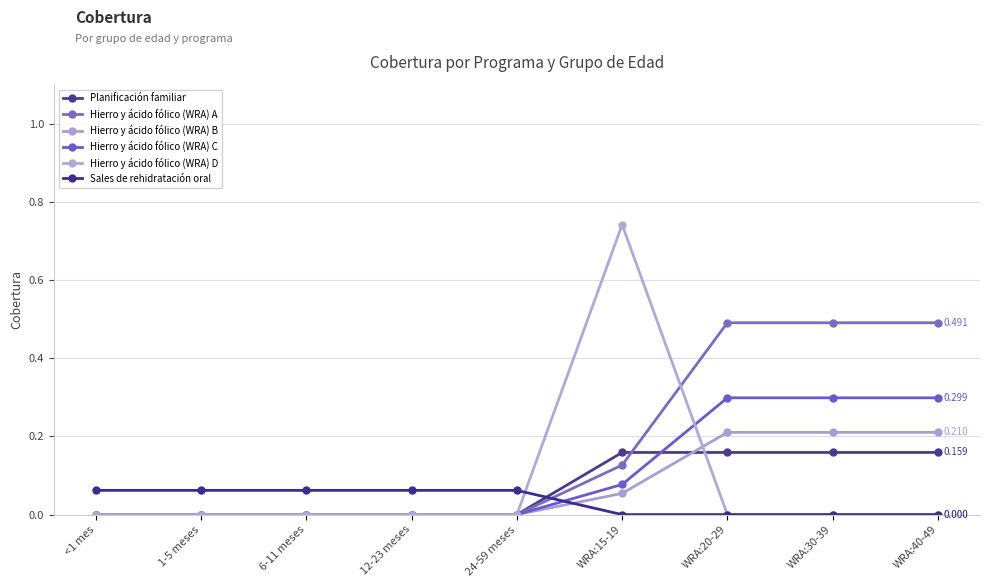

At which category does the chart reach its peak across all series?

WRA:15-19